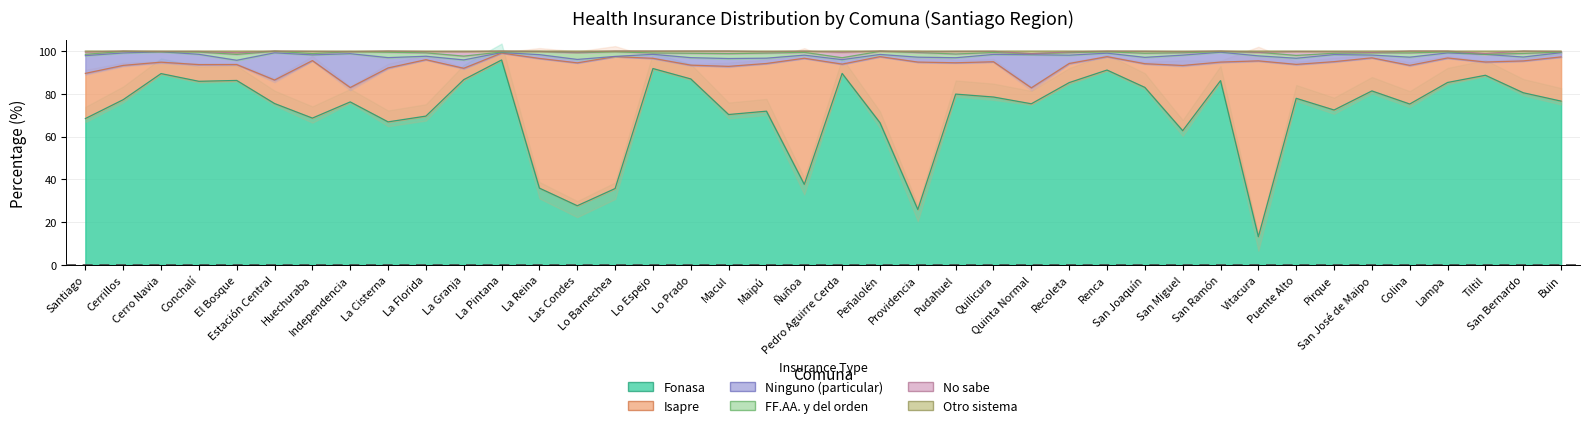

Where does the fonasa series first go above 77?

Cerrillos